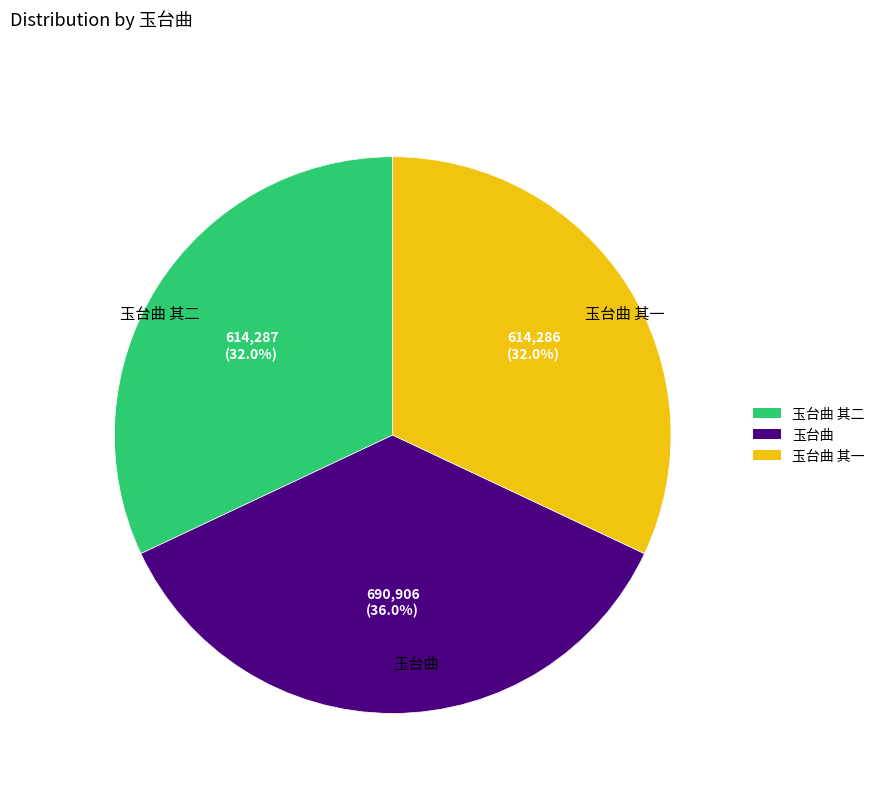

Between 玉台曲 其一 and 玉台曲, which is larger?

玉台曲